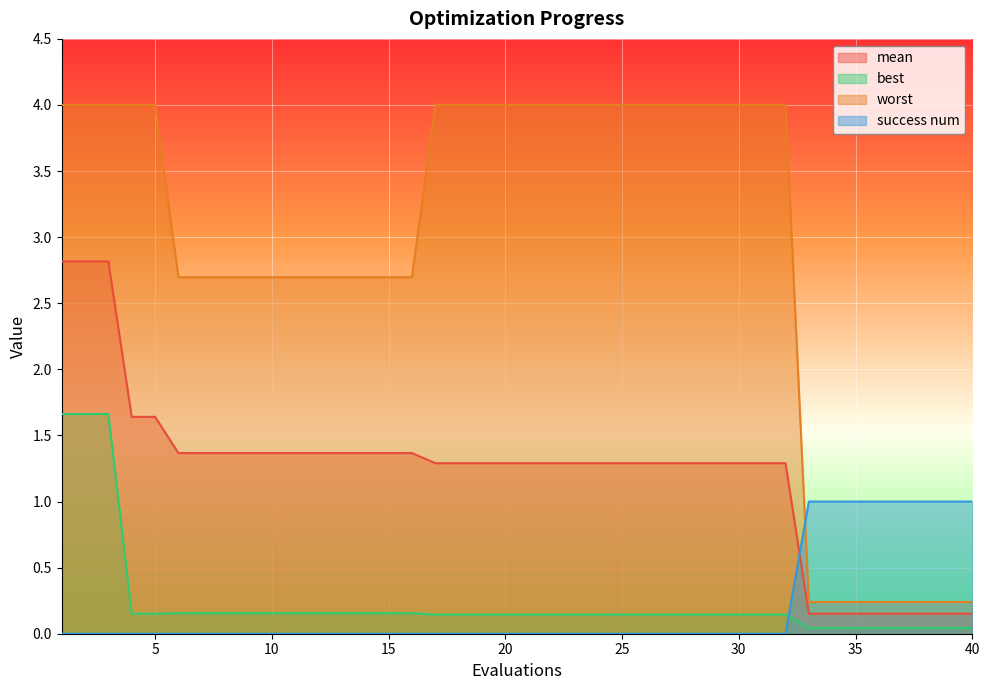

Reading left to right, list all the values displayed in this chart.

mean: 2.8	2.8	2.8	1.6	1.6	1.4	1.4	1.4	1.4	1.4	1.4	1.4	1.4	1.4	1.4	1.4	1.3	1.3	1.3	1.3	1.3	1.3	1.3	1.3	1.3	1.3	1.3	1.3	1.3	1.3	1.3	1.3	0.2	0.2	0.2	0.2	0.2	0.2	0.2	0.2
best: 1.7	1.7	1.7	0.2	0.2	0.2	0.2	0.2	0.2	0.2	0.2	0.2	0.2	0.2	0.2	0.2	0.1	0.1	0.1	0.1	0.1	0.1	0.1	0.1	0.1	0.1	0.1	0.1	0.1	0.1	0.1	0.1	0.0	0.0	0.0	0.0	0.0	0.0	0.0	0.0
worst: 4.0	4.0	4.0	4.0	4.0	2.7	2.7	2.7	2.7	2.7	2.7	2.7	2.7	2.7	2.7	2.7	4.0	4.0	4.0	4.0	4.0	4.0	4.0	4.0	4.0	4.0	4.0	4.0	4.0	4.0	4.0	4.0	0.2	0.2	0.2	0.2	0.2	0.2	0.2	0.2
success num: 0.0	0.0	0.0	0.0	0.0	0.0	0.0	0.0	0.0	0.0	0.0	0.0	0.0	0.0	0.0	0.0	0.0	0.0	0.0	0.0	0.0	0.0	0.0	0.0	0.0	0.0	0.0	0.0	0.0	0.0	0.0	0.0	1.0	1.0	1.0	1.0	1.0	1.0	1.0	1.0